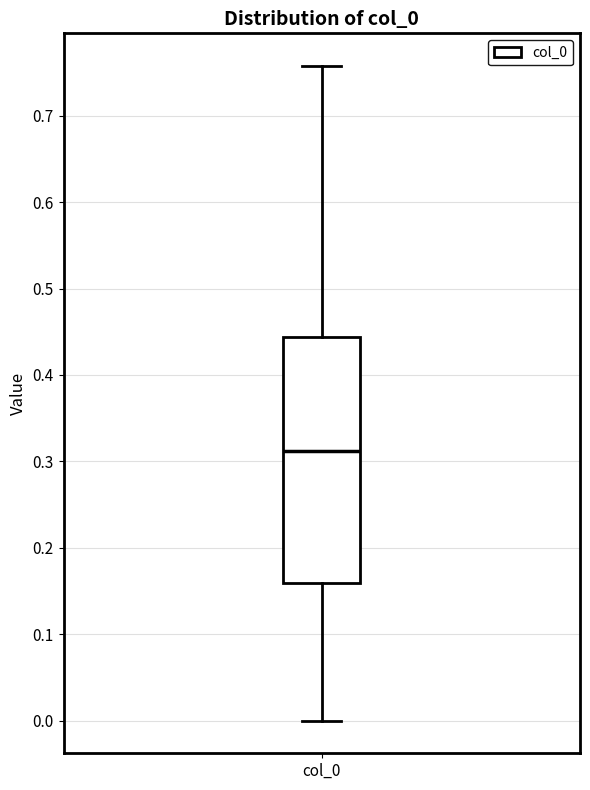

Transcribe this box plot: give where the median line is, the range the box spans, and where the two whiskers end, as read against the y-axis. The values are not printed on the chart, so give them approximately, as read against the axis.

median 0.31, box 0.16 to 0.44, whiskers 0.00 to 0.76